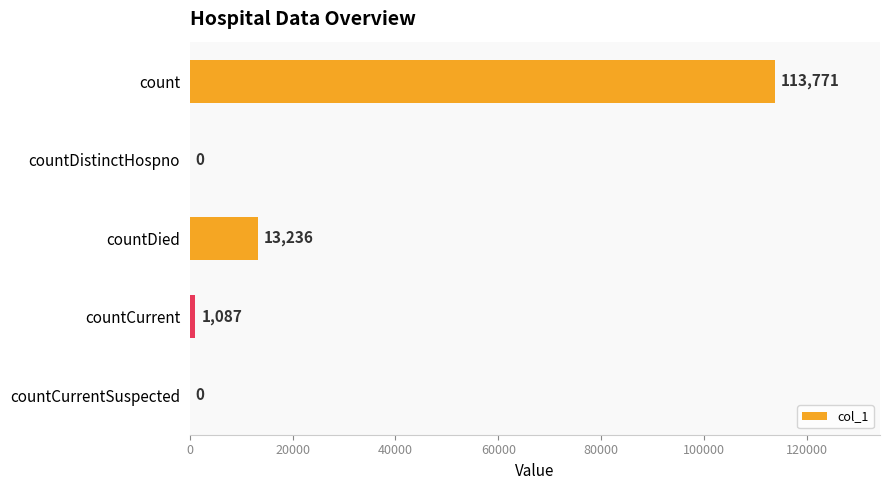

What is the greatest value displayed?

113771